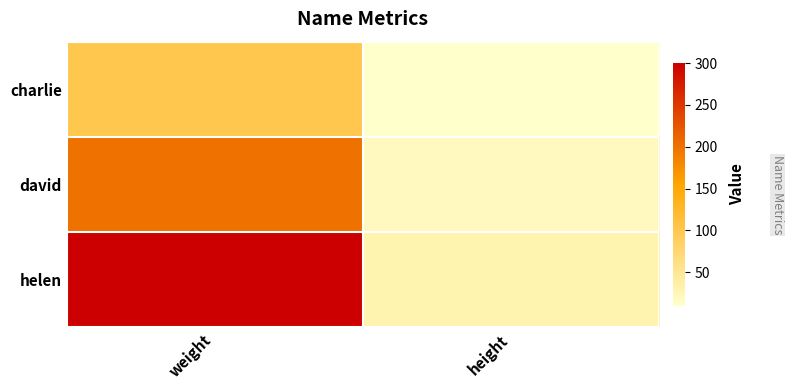

Reading left to right, list all the values displayed in this chart.

charlie: weight=100	height=10
david: weight=200	height=20
helen: weight=300	height=30